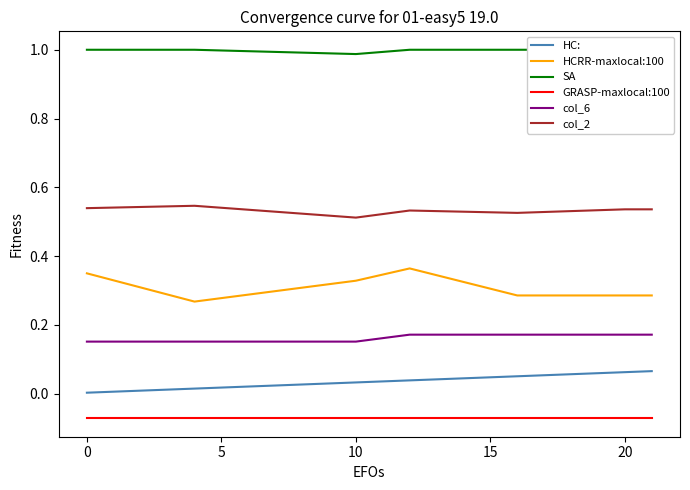

Count the number of categories in the chart.

22